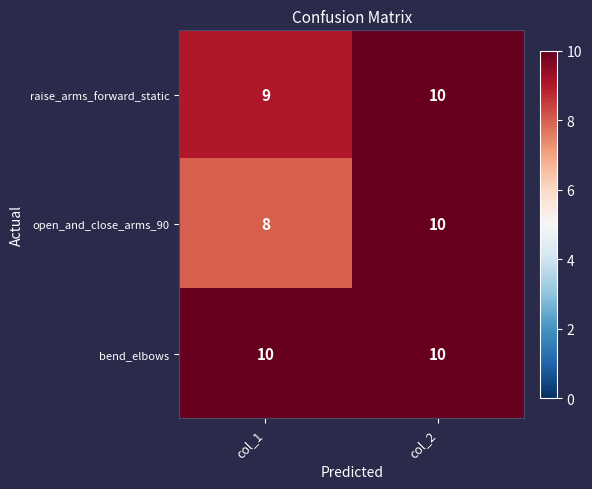

At which category is the sum across all series the highest?

col_2